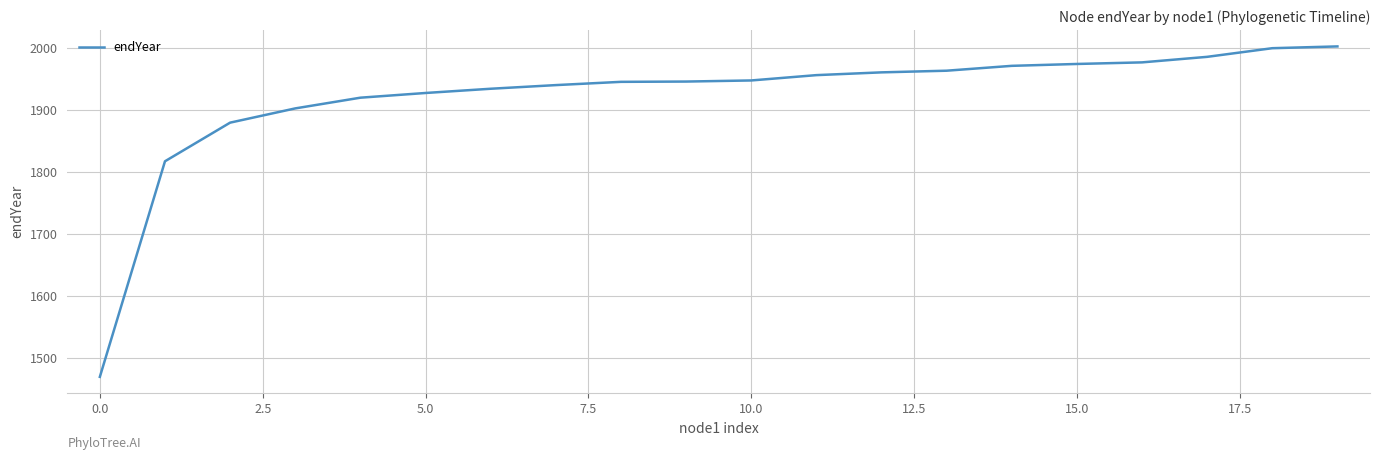

What is the greatest value displayed?

2003.0